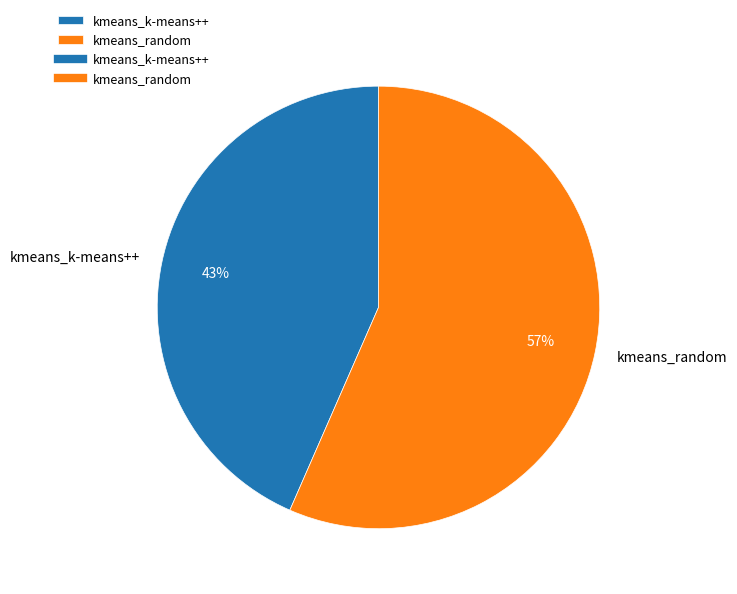

To the nearest percent, what portion does kmeans_random represent?

57%